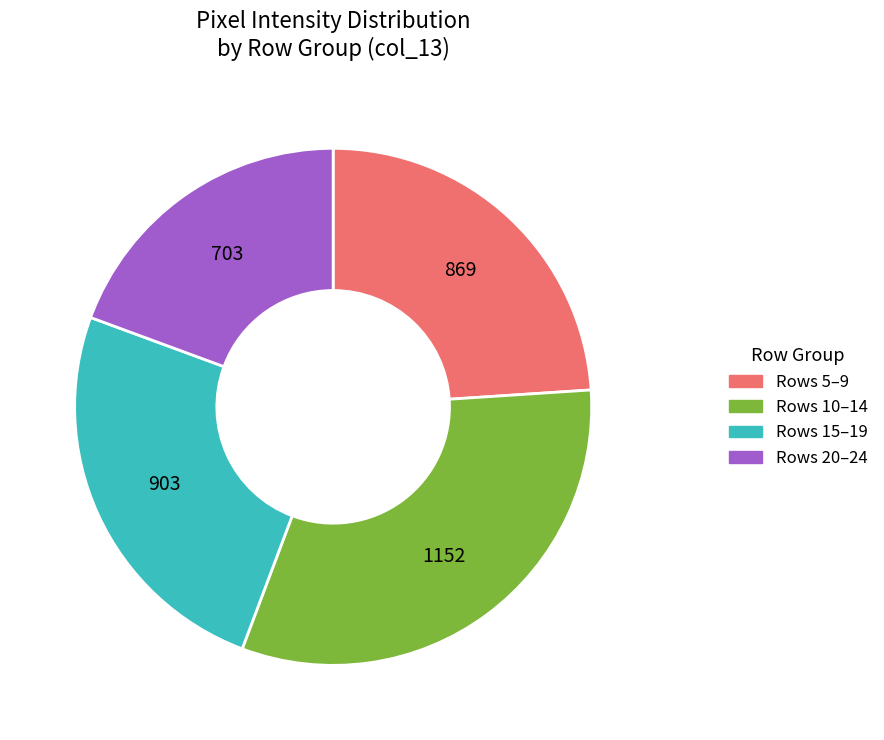

Does any single category account for the majority?

No